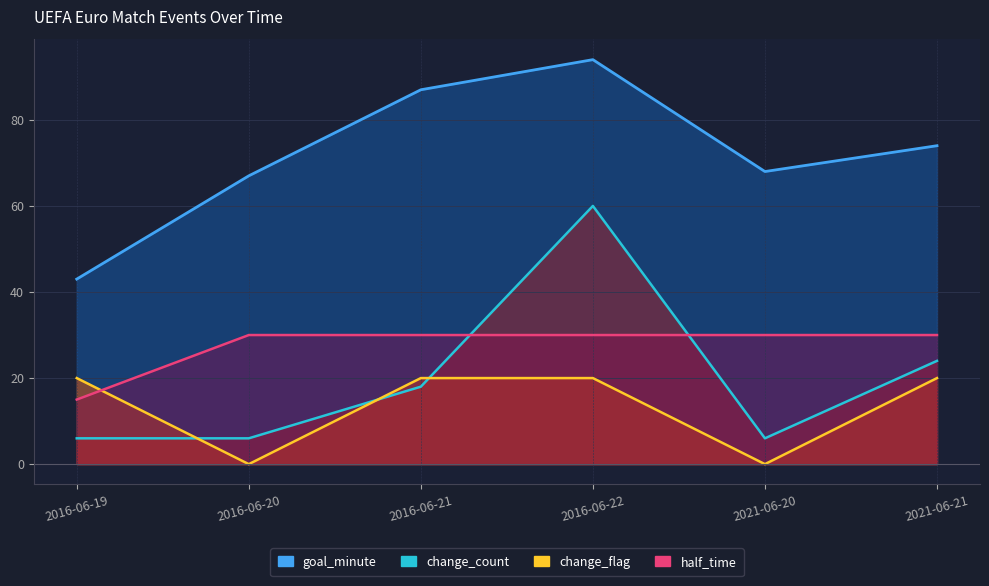

Reading left to right, extract all data points from this chart.

goal_minute: 2016-06-19=43	2016-06-20=67	2016-06-21=87	2016-06-22=94	2021-06-20=68	2021-06-21=74
change_count: 2016-06-19=6	2016-06-20=6	2016-06-21=18	2016-06-22=60	2021-06-20=6	2021-06-21=24
change_flag: 2016-06-19=20	2016-06-20=0	2016-06-21=20	2016-06-22=20	2021-06-20=0	2021-06-21=20
half_time: 2016-06-19=15	2016-06-20=30	2016-06-21=30	2016-06-22=30	2021-06-20=30	2021-06-21=30